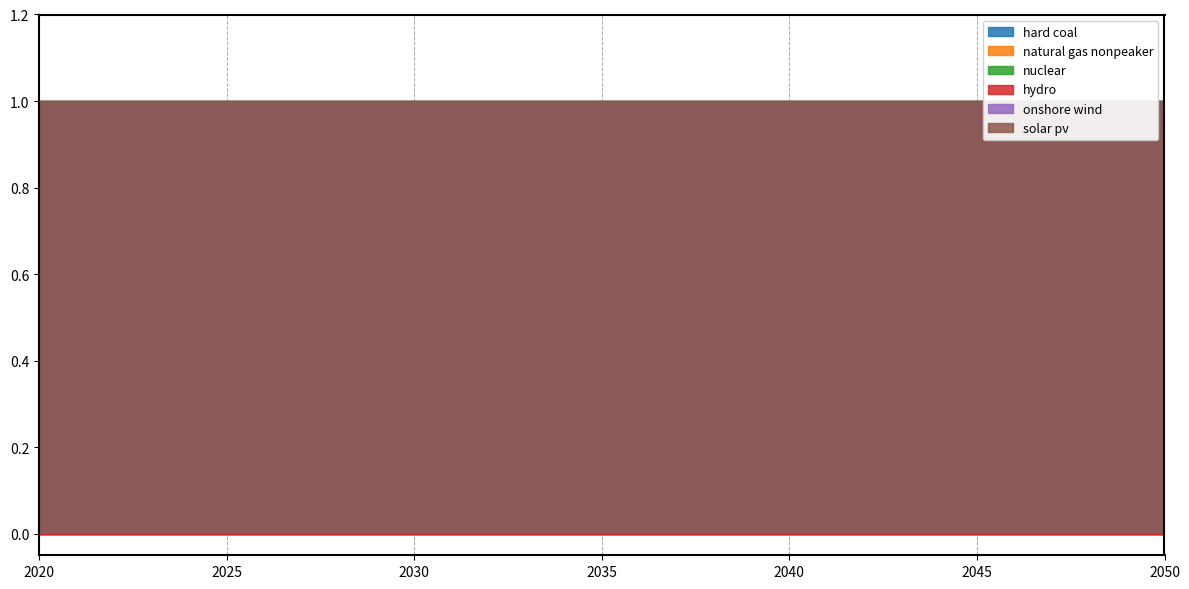

What are all the series names shown in the legend?

hard coal, natural gas nonpeaker, nuclear, hydro, onshore wind, solar pv